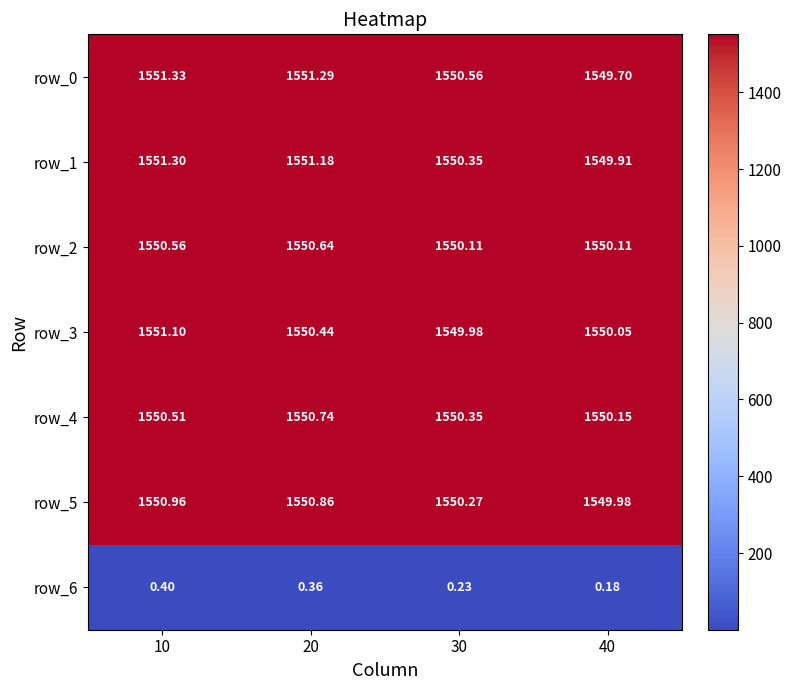

What is the approximate value of row_5 at 10?

1551.0